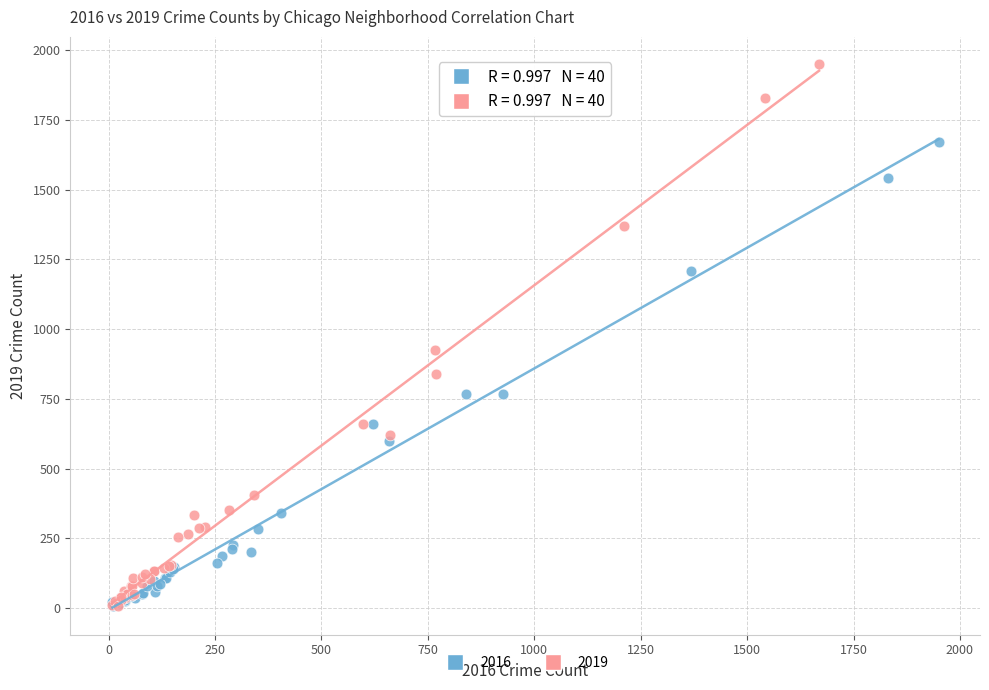

Which series has the largest Y range (max minus min)?

2019